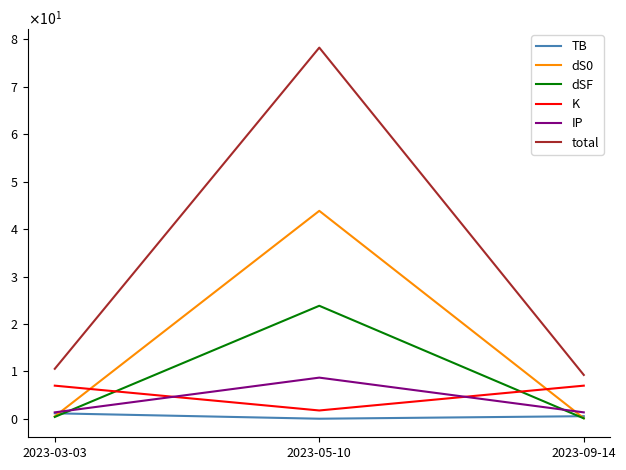

Does the chart have visible grid lines?

No